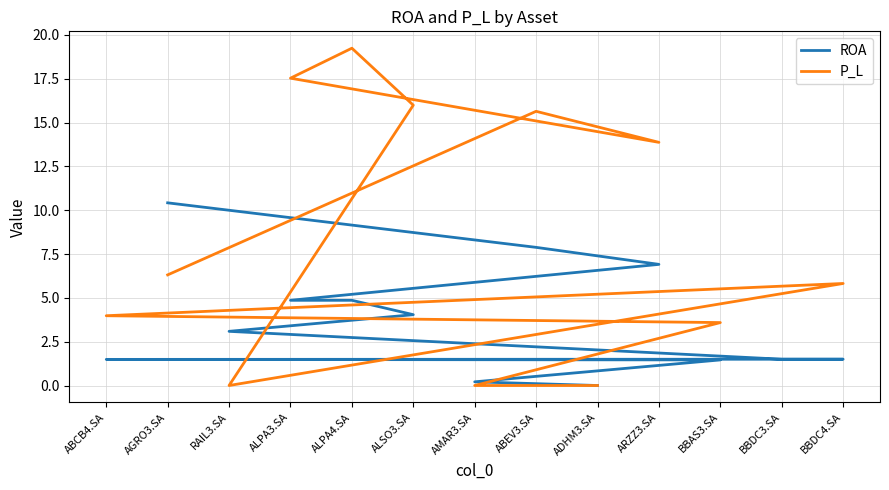

True or false: ROA and P_L intersect in this chart.

True